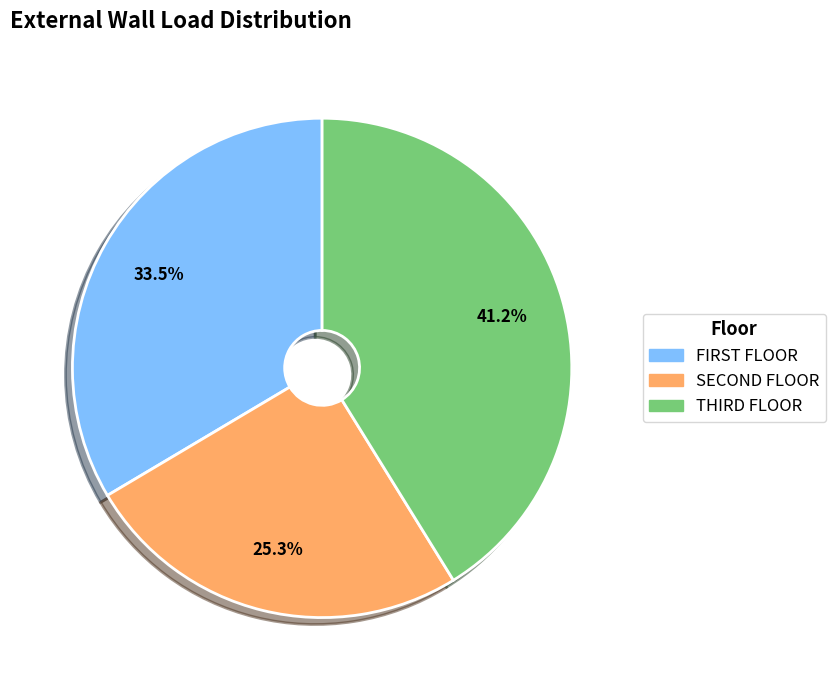

How many segments does this pie chart have?

3